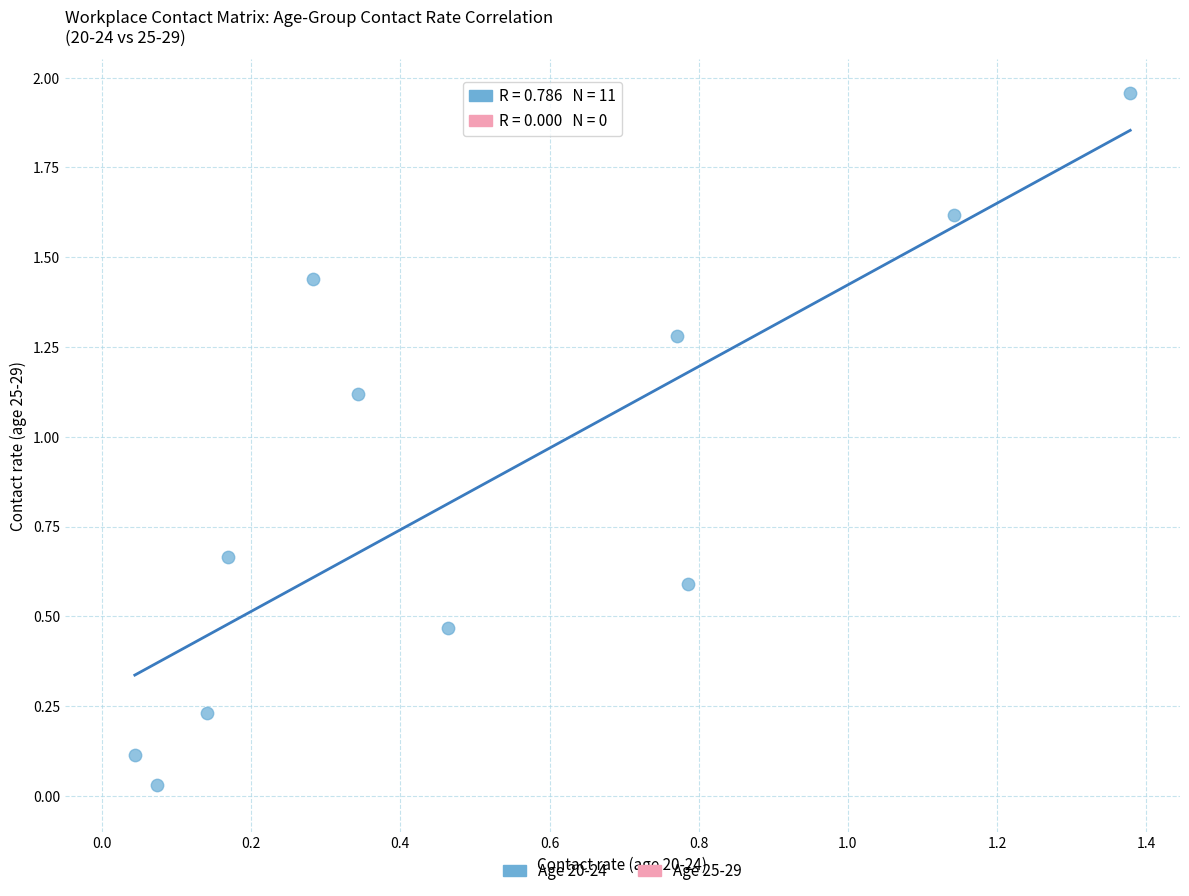

What is the average Y value?

0.9